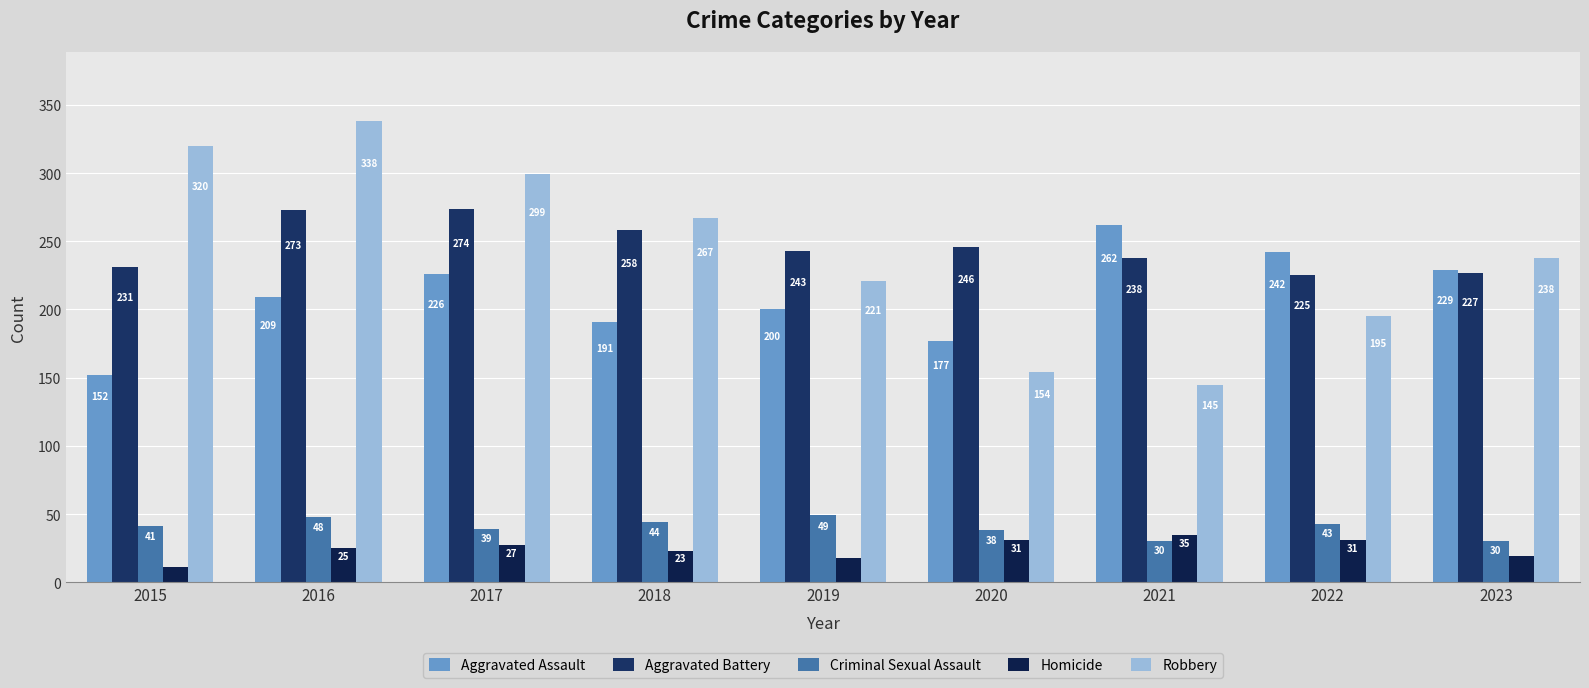

How many bars are there in total?

45